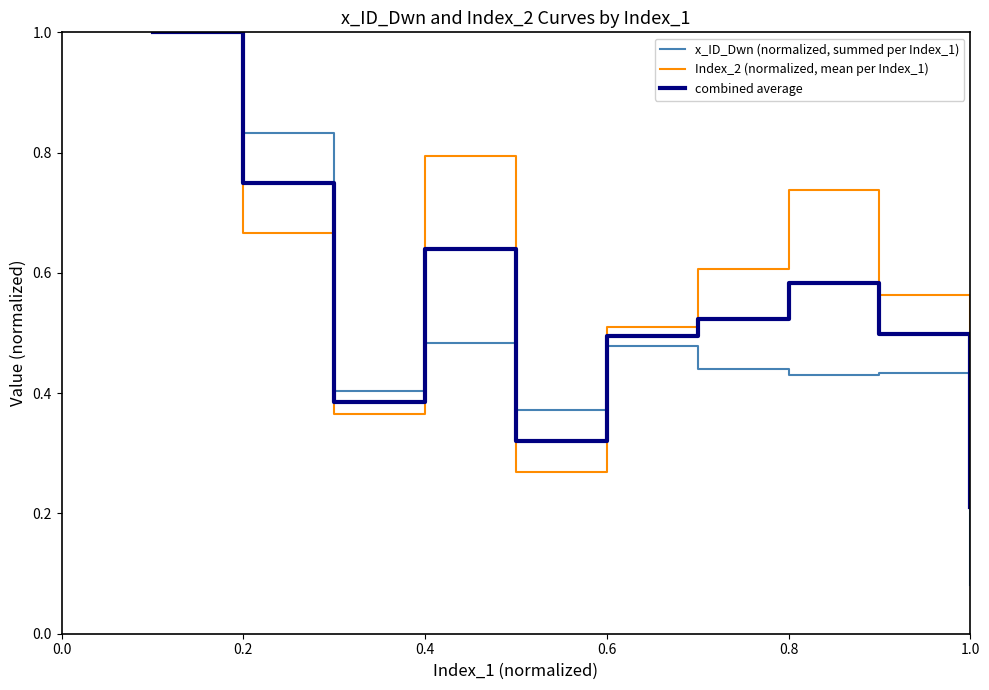

Which series has the largest total across all categories?

Index_2 (normalized, mean per Index_1)